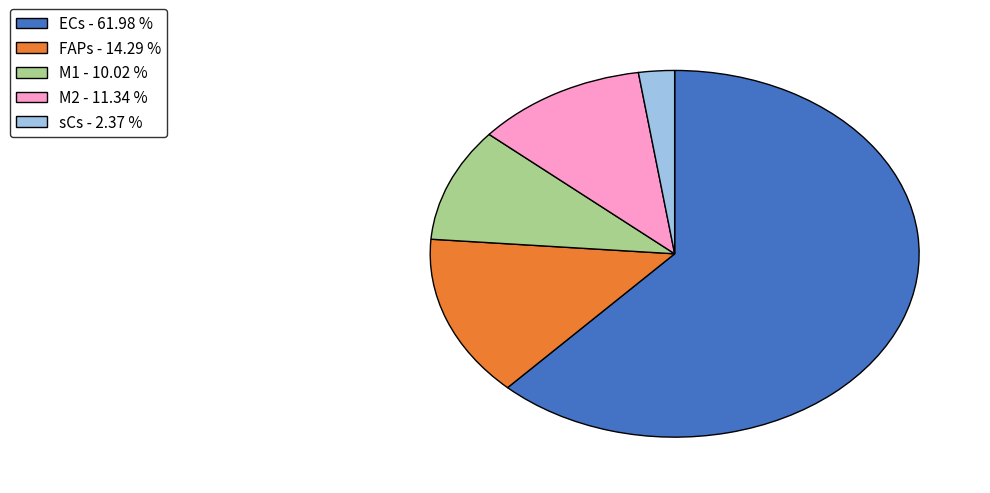

Approximately how many times larger is the value at ECs - 61.98 % compared to FAPs - 14.29 %?

4.3